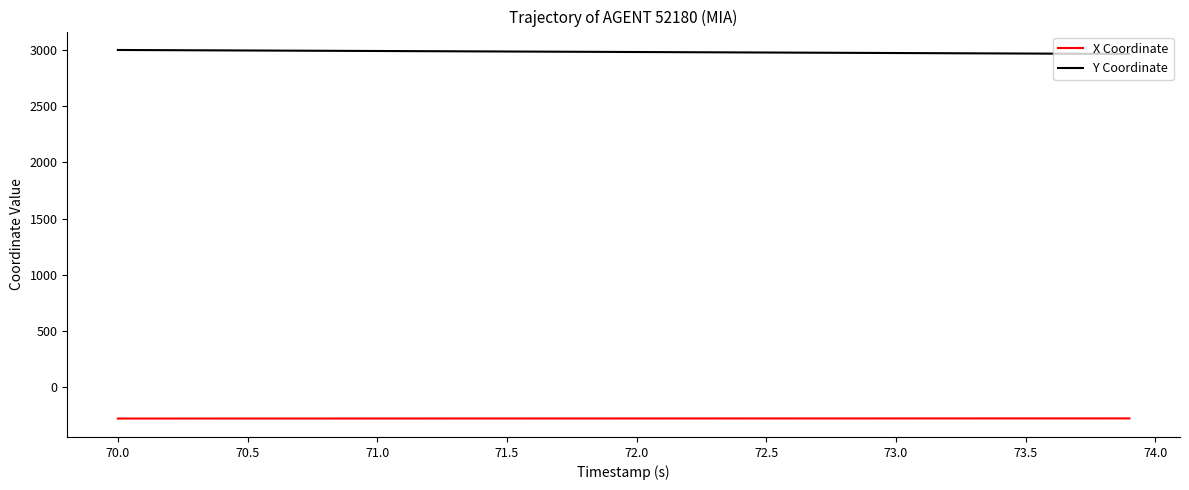

What is the sum of all X Coordinate values?

-11008.3